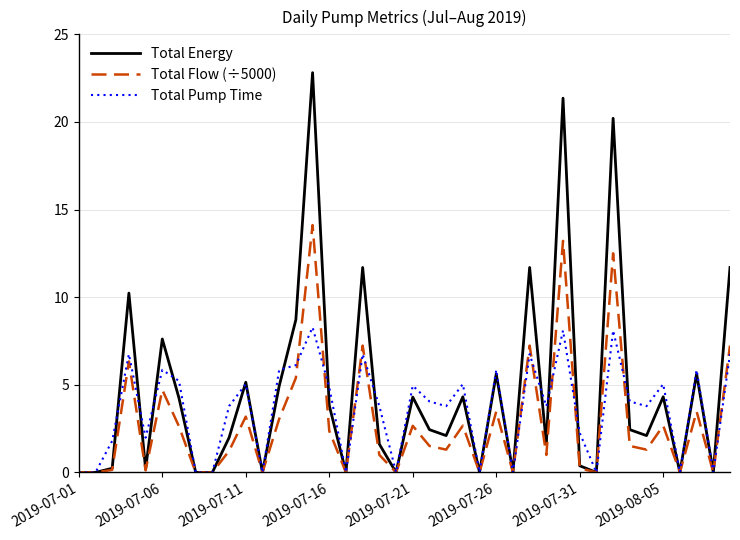

Rank the series by their maximum value, from highest to lowest.

Total Energy, Total Flow (÷5000), Total Pump Time